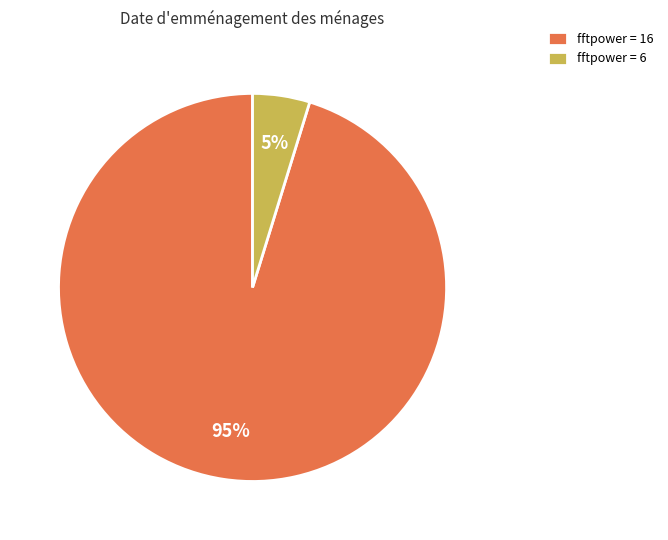

Which slice is the smallest?

fftpower = 6